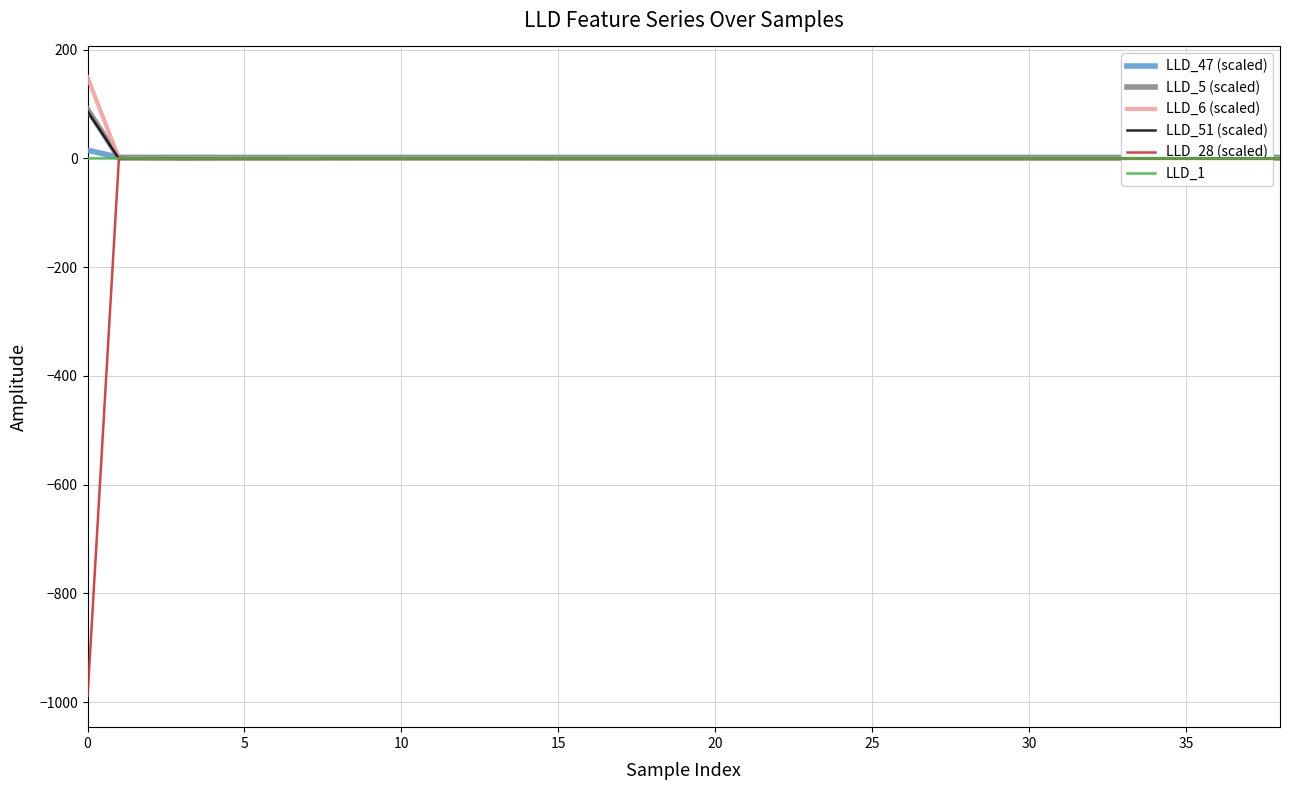

How many lines are shown in the chart?

6